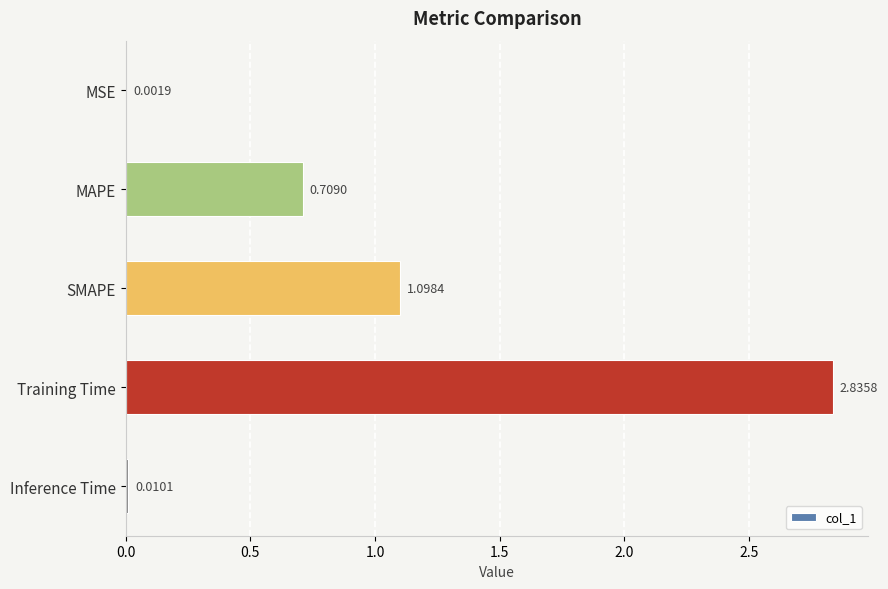

Are the bars horizontal?

Yes